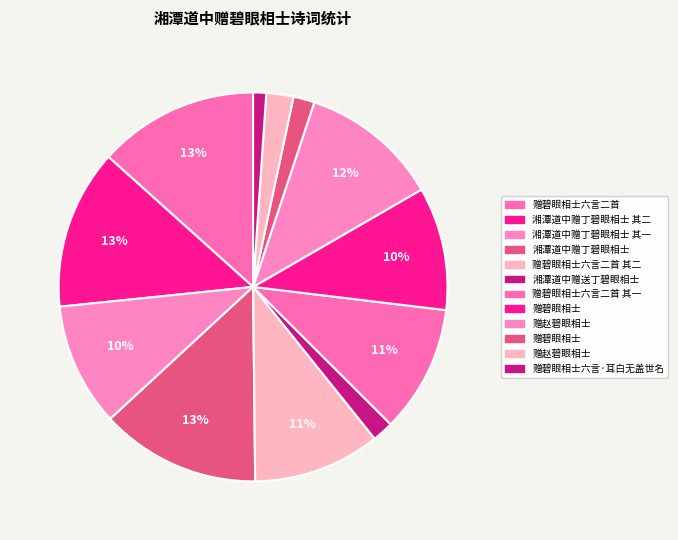

Count the number of slices in the pie.

12